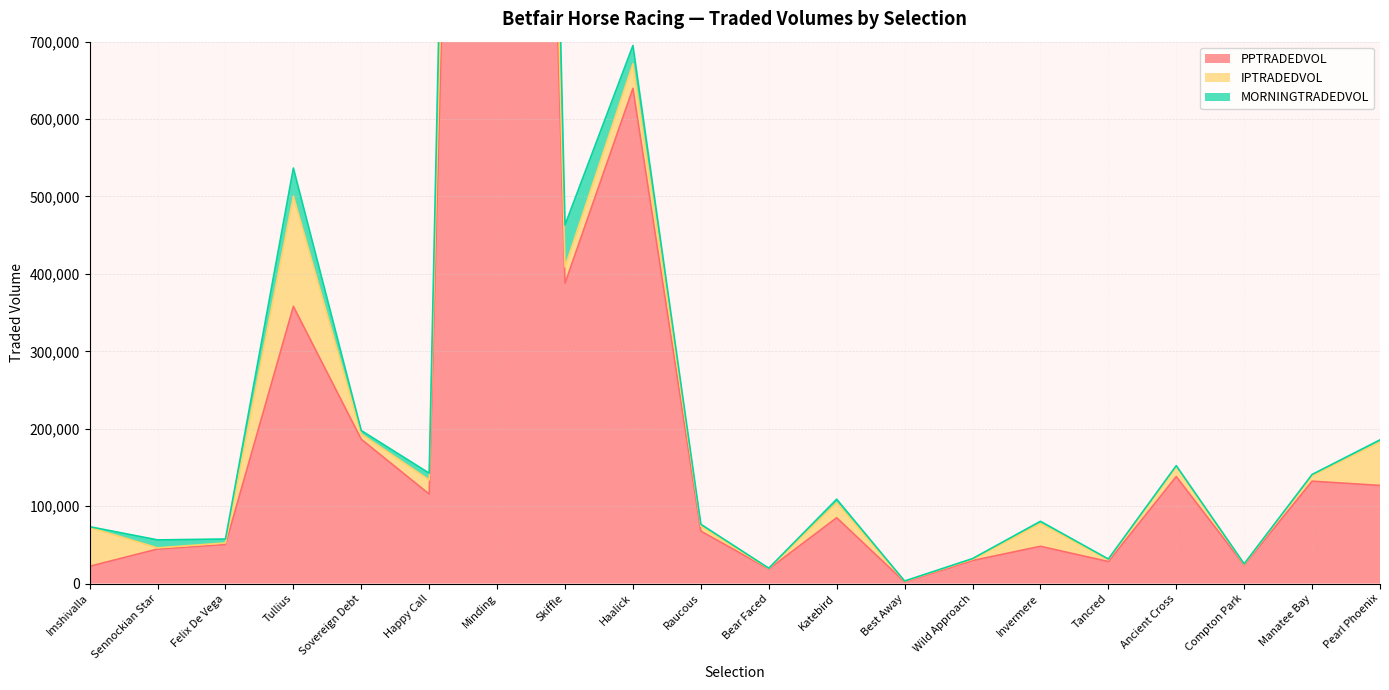

Which has a higher value, Invermere or Manatee Bay?

Manatee Bay